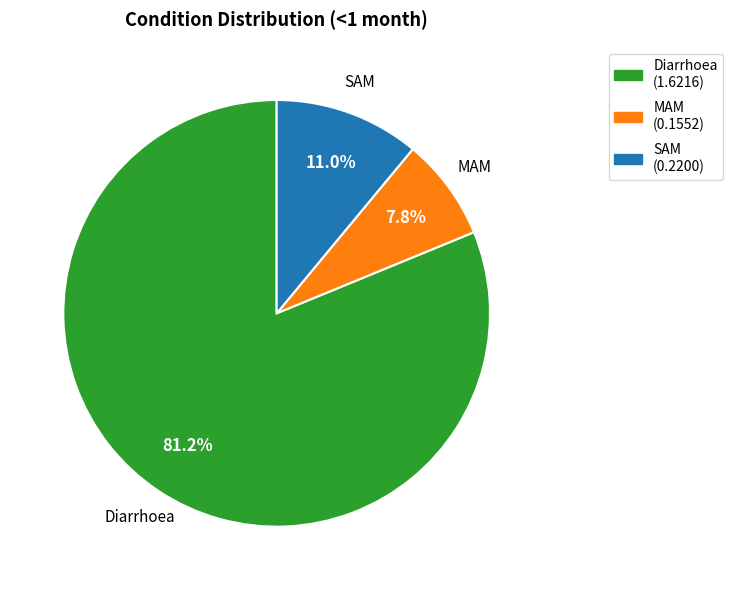

To the nearest percent, what is the difference between the largest and smallest slice percentages?

73%